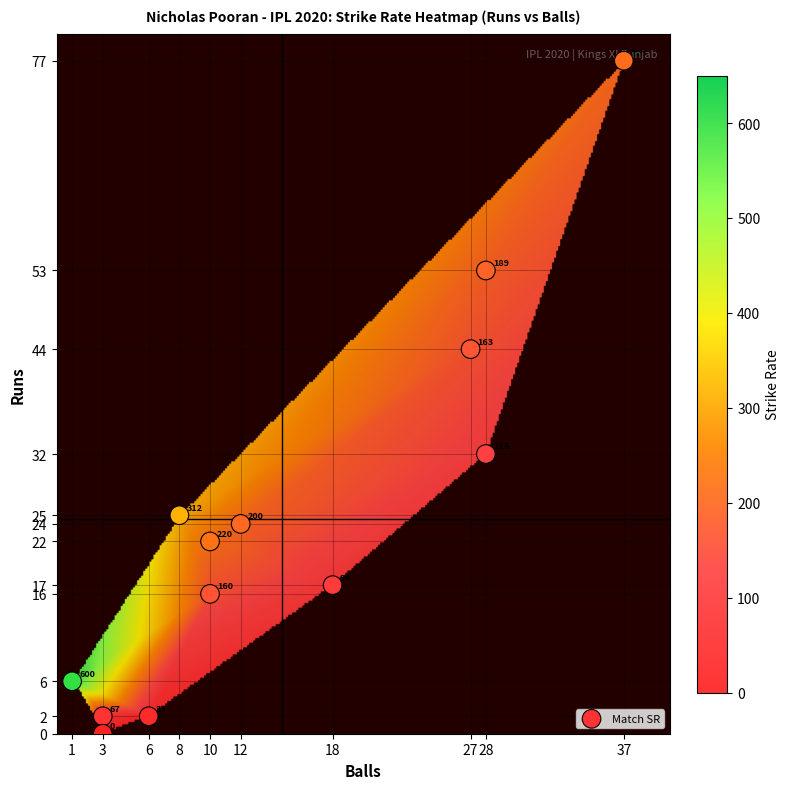

List the coordinates of all points as (X, Y) pairs, reading left to right.

(1, 6)  (3, 2)  (3, 0)  (6, 2)  (8, 25)  (10, 22)  (10, 16)  (12, 24)  (18, 17)  (27, 44)  (28, 32)  (28, 53)  (37, 77)